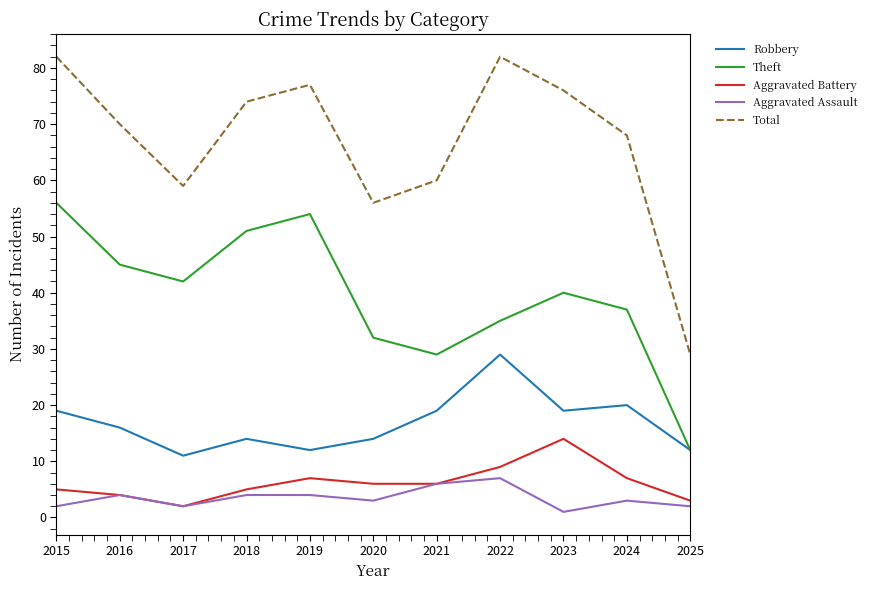

Which series has the largest total across all categories?

Total